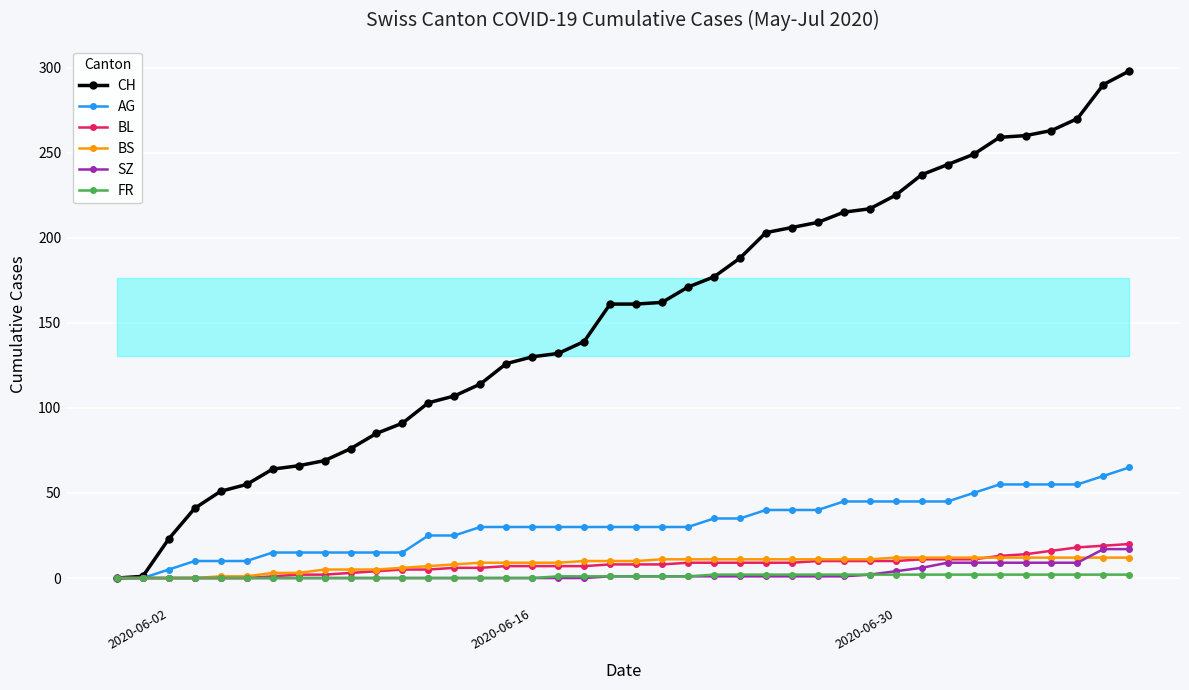

How many series are shown in this chart?

6